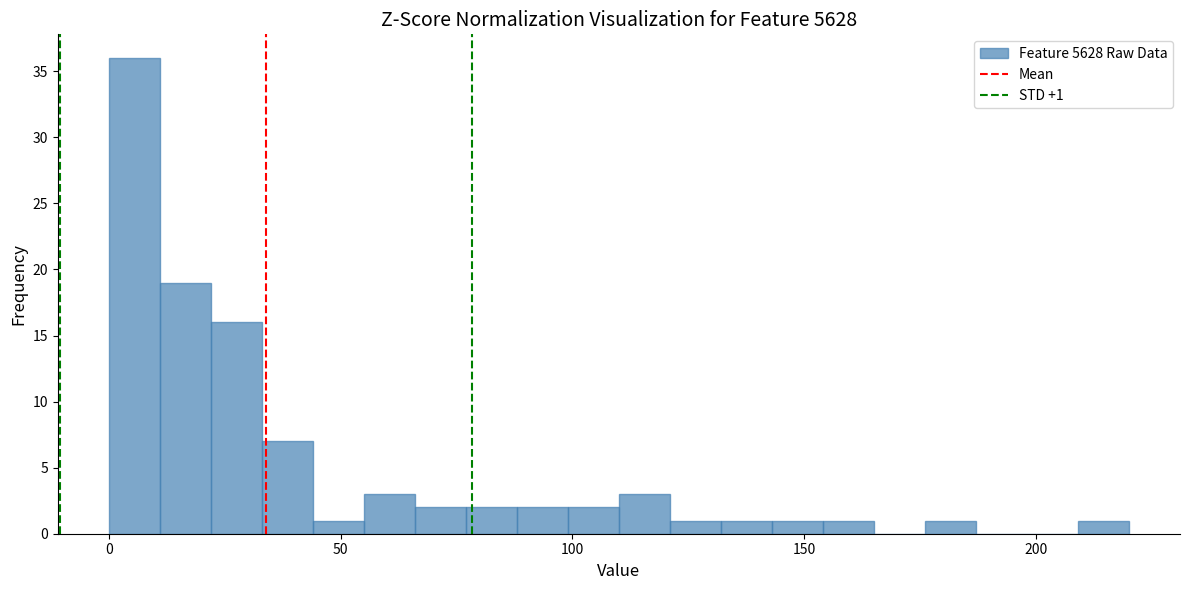

Around what value on the x-axis is the tallest bar? Give the approximate position of its centre, as read against the axis.

5